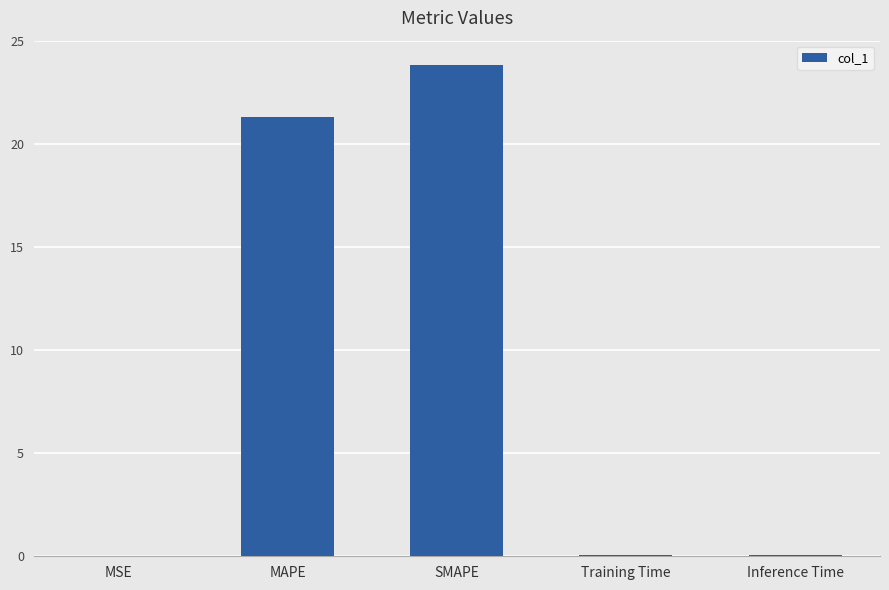

Which label corresponds to the largest value in the chart?

SMAPE